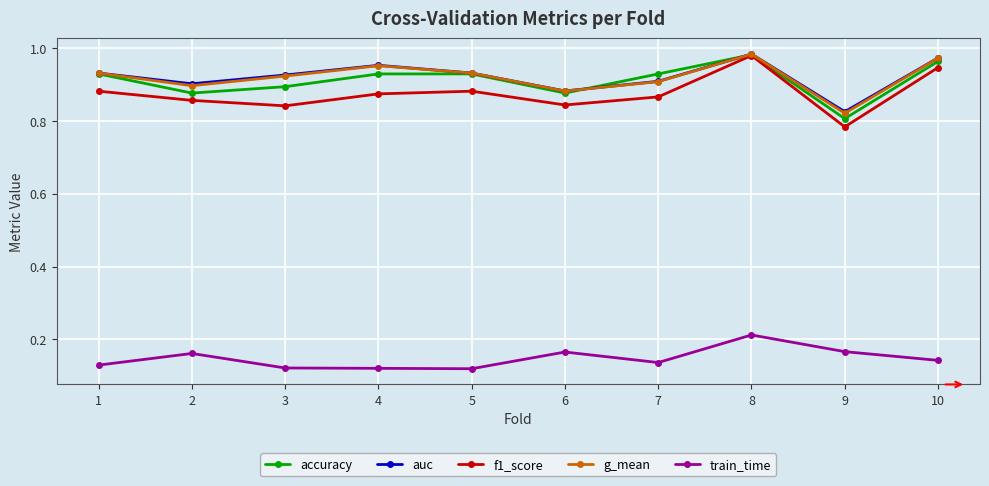

Count the train_time values in the range 0 to 1.

10